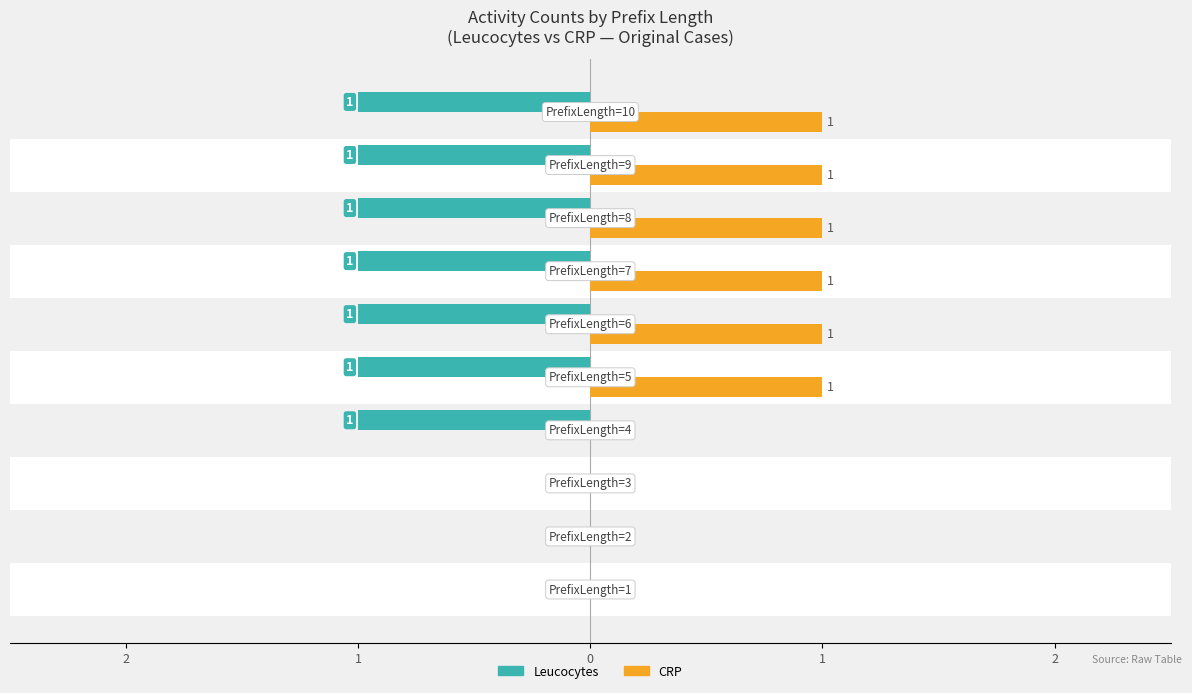

How many series are shown in this chart?

2